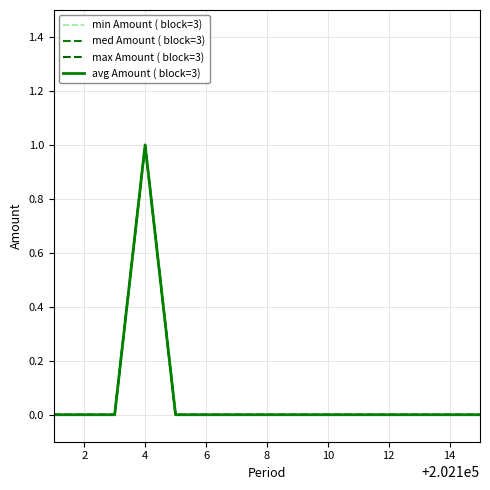

Rank the series at 12 from lowest to highest value.

min Amount ( block=3), med Amount ( block=3), max Amount ( block=3), avg Amount ( block=3)